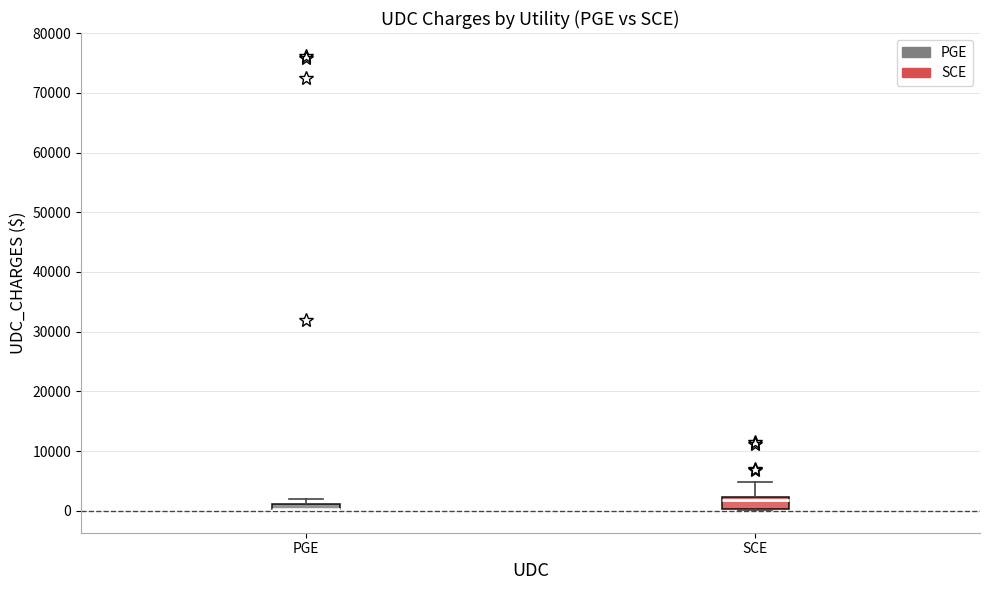

Where does the upper whisker of the box for SCE end on the y-axis? The values are not printed on the chart, so give them approximately, as read against the axis.

5000